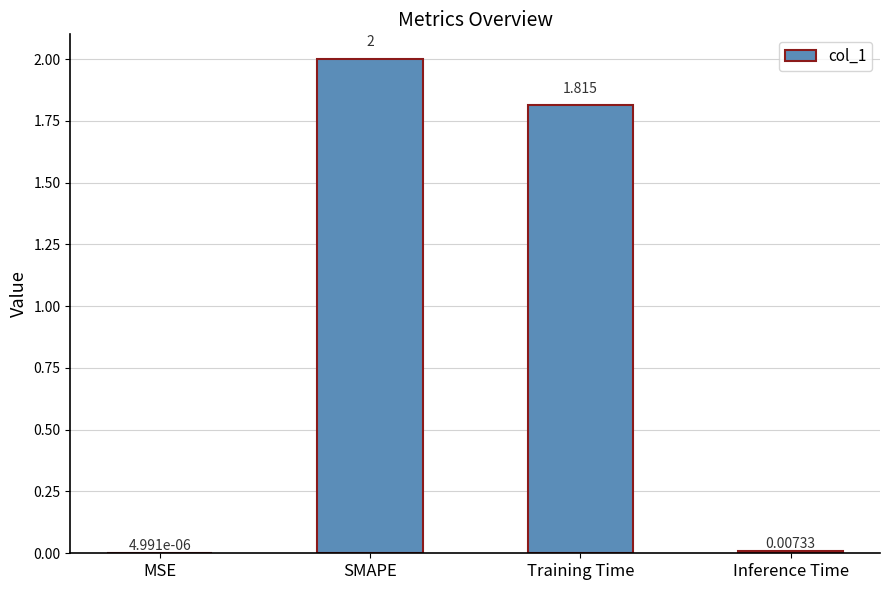

How many data points does each series have?

4